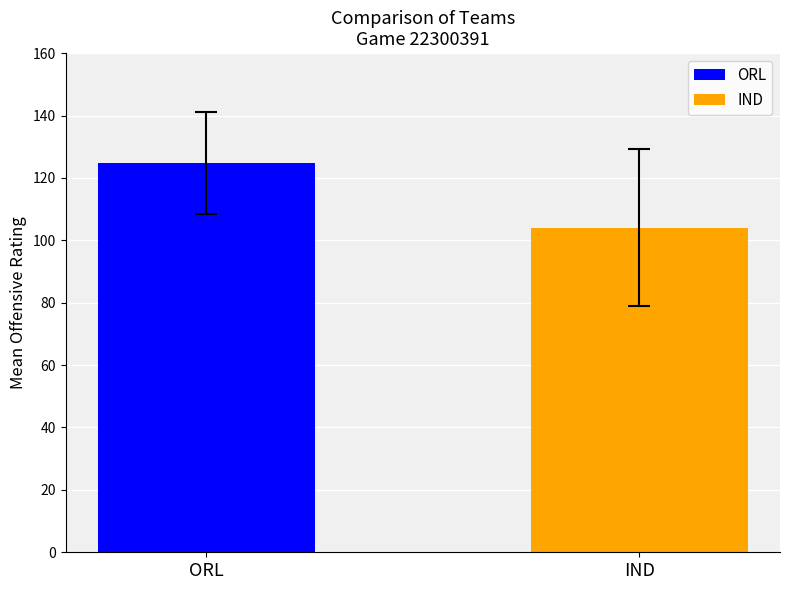

Rank the series by their average value, from lowest to highest.

IND, ORL